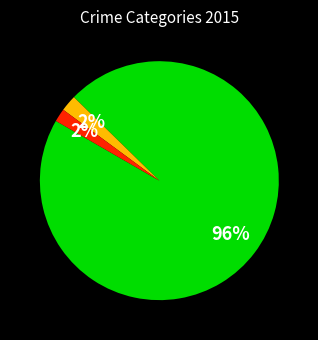

To the nearest percent, what is the difference between the largest and smallest slice percentages?

94%